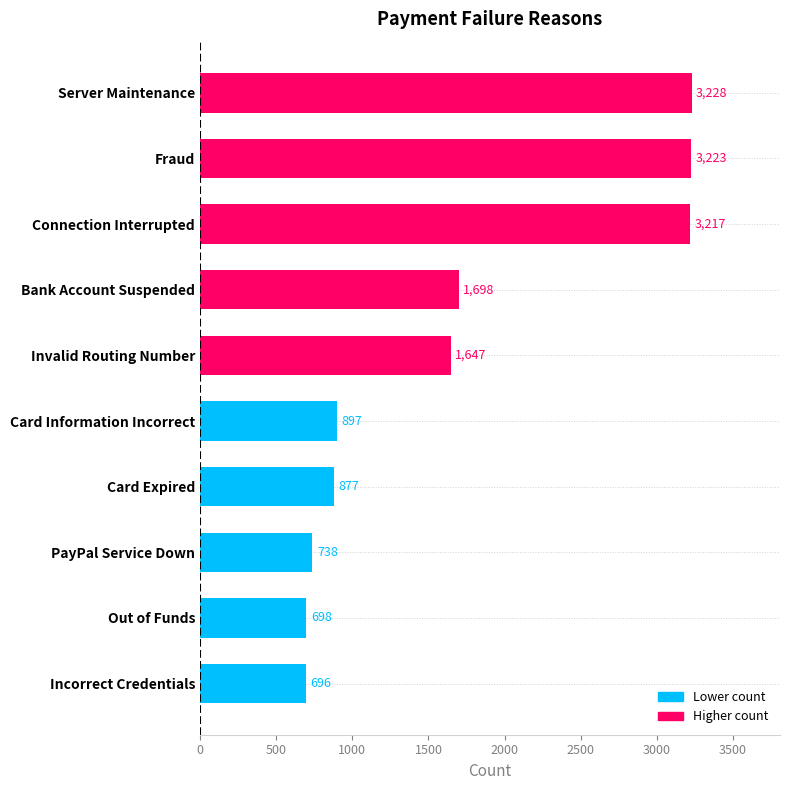

Reading bottom to top, extract all data points from this chart.

Incorrect Credentials=696	Out of Funds=698	PayPal Service Down=738	Card Expired=877	Card Information Incorrect=897	Invalid Routing Number=1647	Bank Account Suspended=1698	Connection Interrupted=3217	Fraud=3223	Server Maintenance=3228